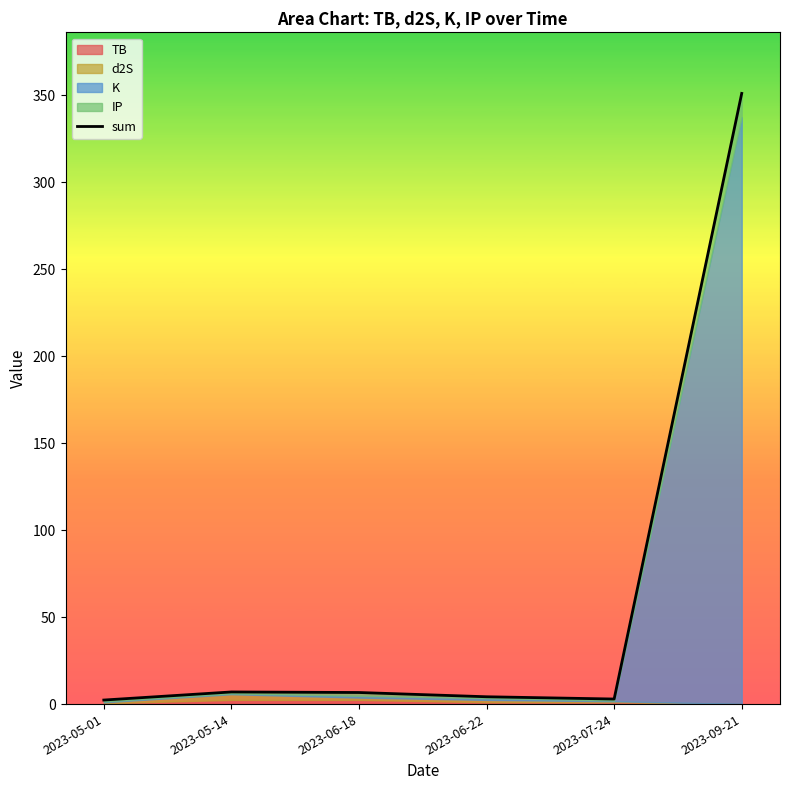

What is the maximum value shown in the chart?

350.9